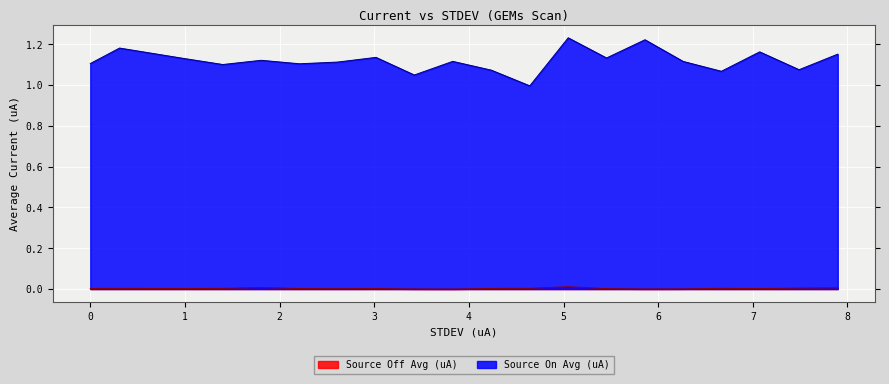

What is the sum of all values?

22.4